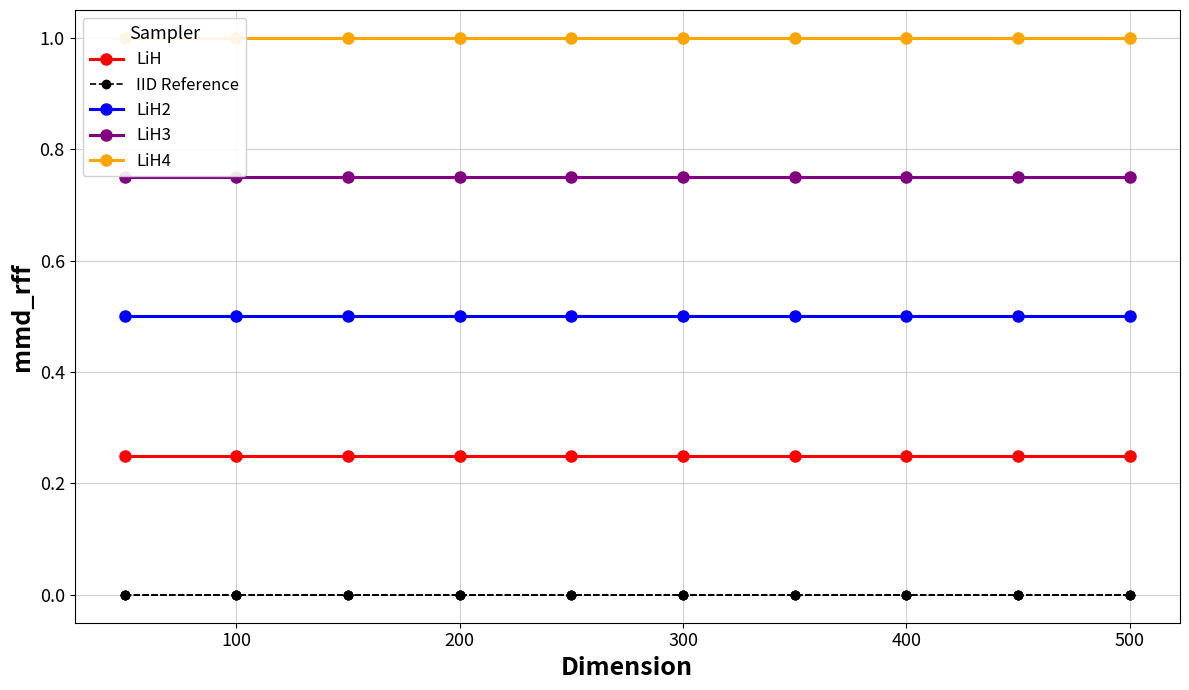

Rank the series by their maximum value, from highest to lowest.

LiH4, LiH3, LiH2, LiH, IID Reference